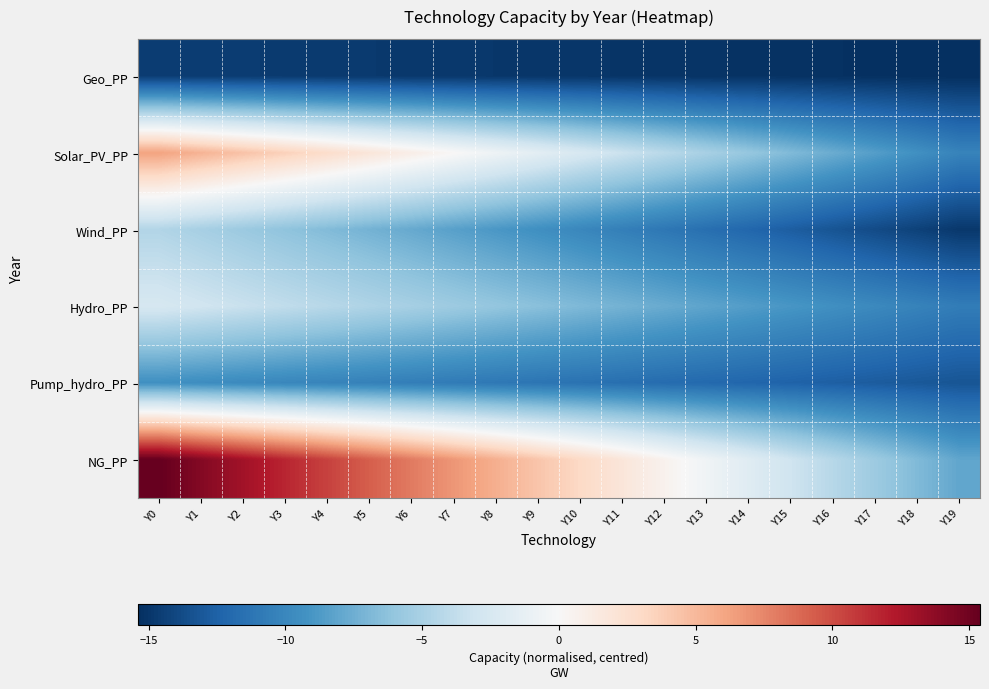

Reading left to right, transcribe all the data shown in this chart.

Geo_PP: Y0=-14.6	Y1=-14.6	Y2=-14.7	Y3=-14.7	Y4=-14.7	Y5=-14.8	Y6=-14.8	Y7=-14.9	Y8=-14.9	Y9=-15.0	Y10=-15.0	Y11=-15.1	Y12=-15.1	Y13=-15.1	Y14=-15.2	Y15=-15.2	Y16=-15.3	Y17=-15.3	Y18=-15.4	Y19=-15.4
Solar_PV_PP: Y0=6.2	Y1=5.3	Y2=4.5	Y3=3.6	Y4=2.7	Y5=1.9	Y6=1.0	Y7=0.1	Y8=-0.7	Y9=-1.6	Y10=-2.5	Y11=-3.3	Y12=-4.2	Y13=-5.1	Y14=-5.9	Y15=-6.8	Y16=-7.7	Y17=-8.5	Y18=-9.4	Y19=-10.2
Wind_PP: Y0=-4.6	Y1=-5.1	Y2=-5.7	Y3=-6.2	Y4=-6.7	Y5=-7.3	Y6=-7.8	Y7=-8.4	Y8=-8.9	Y9=-9.5	Y10=-10.0	Y11=-10.6	Y12=-11.1	Y13=-11.6	Y14=-12.2	Y15=-12.7	Y16=-13.3	Y17=-13.8	Y18=-14.4	Y19=-14.9
Hydro_PP: Y0=-2.6	Y1=-3.0	Y2=-3.4	Y3=-3.8	Y4=-4.3	Y5=-4.7	Y6=-5.1	Y7=-5.6	Y8=-6.0	Y9=-6.4	Y10=-6.9	Y11=-7.3	Y12=-7.7	Y13=-8.1	Y14=-8.6	Y15=-9.0	Y16=-9.4	Y17=-9.9	Y18=-10.3	Y19=-10.7
Pump_hydro_PP: Y0=-9.4	Y1=-9.6	Y2=-9.8	Y3=-10.0	Y4=-10.2	Y5=-10.4	Y6=-10.6	Y7=-10.8	Y8=-11.0	Y9=-11.2	Y10=-11.4	Y11=-11.6	Y12=-11.8	Y13=-12.0	Y14=-12.2	Y15=-12.4	Y16=-12.6	Y17=-12.8	Y18=-13.0	Y19=-13.2
NG_PP: Y0=15.4	Y1=14.2	Y2=12.9	Y3=11.7	Y4=10.5	Y5=9.2	Y6=8.0	Y7=6.8	Y8=5.5	Y9=4.3	Y10=3.1	Y11=1.8	Y12=0.6	Y13=-0.6	Y14=-1.9	Y15=-3.1	Y16=-4.3	Y17=-5.6	Y18=-6.8	Y19=-8.0